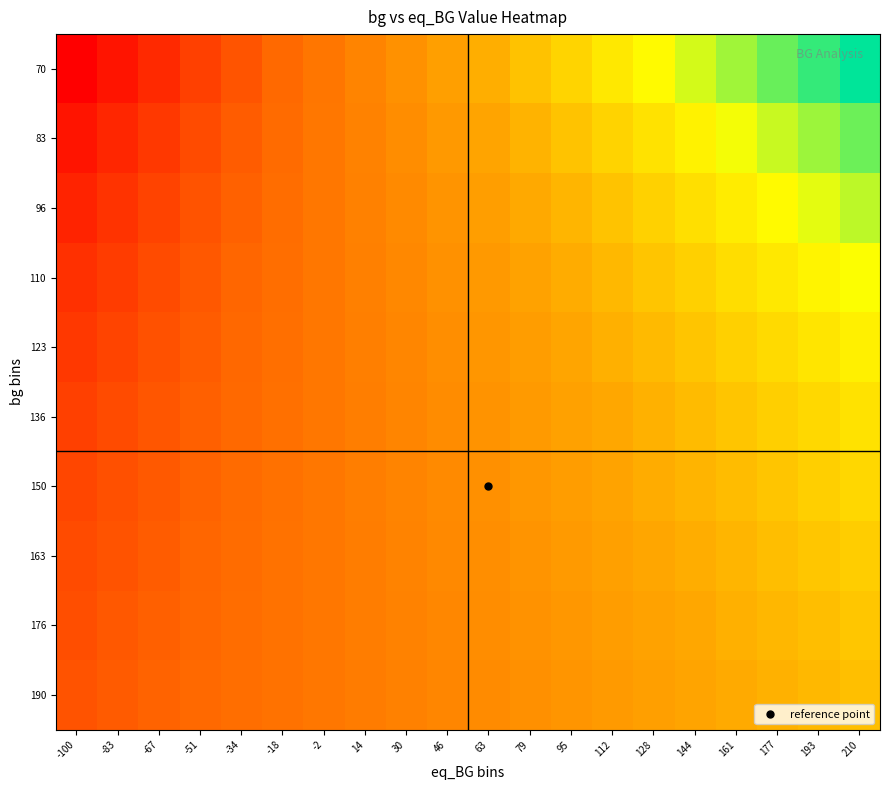

Reading left to right, extract all data points from this chart.

row_0: -100=0.0	-83=0.1	-67=0.1	-51=0.2	-34=0.2	-18=0.3	-2=0.3	14=0.4	30=0.4	46=0.5	63=0.5	79=0.6	95=0.6	112=0.7	128=0.7	144=0.8	161=0.8	177=0.9	193=0.9	210=1.0
row_1: -100=0.1	-83=0.1	-67=0.1	-51=0.2	-34=0.2	-18=0.3	-2=0.3	14=0.4	30=0.4	46=0.4	63=0.5	79=0.5	95=0.6	112=0.6	128=0.7	144=0.7	161=0.8	177=0.8	193=0.8	210=0.9
row_2: -100=0.1	-83=0.1	-67=0.2	-51=0.2	-34=0.2	-18=0.3	-2=0.3	14=0.4	30=0.4	46=0.4	63=0.5	79=0.5	95=0.5	112=0.6	128=0.6	144=0.7	161=0.7	177=0.7	193=0.8	210=0.8
row_3: -100=0.1	-83=0.2	-67=0.2	-51=0.2	-34=0.3	-18=0.3	-2=0.3	14=0.4	30=0.4	46=0.4	63=0.5	79=0.5	95=0.5	112=0.6	128=0.6	144=0.6	161=0.7	177=0.7	193=0.7	210=0.8
row_4: -100=0.1	-83=0.2	-67=0.2	-51=0.2	-34=0.3	-18=0.3	-2=0.3	14=0.3	30=0.4	46=0.4	63=0.4	79=0.5	95=0.5	112=0.5	128=0.6	144=0.6	161=0.6	177=0.6	193=0.7	210=0.7
row_5: -100=0.2	-83=0.2	-67=0.2	-51=0.2	-34=0.3	-18=0.3	-2=0.3	14=0.3	30=0.4	46=0.4	63=0.4	79=0.5	95=0.5	112=0.5	128=0.5	144=0.6	161=0.6	177=0.6	193=0.6	210=0.7
row_6: -100=0.2	-83=0.2	-67=0.2	-51=0.2	-34=0.3	-18=0.3	-2=0.3	14=0.3	30=0.4	46=0.4	63=0.4	79=0.4	95=0.5	112=0.5	128=0.5	144=0.5	161=0.6	177=0.6	193=0.6	210=0.6
row_7: -100=0.2	-83=0.2	-67=0.2	-51=0.3	-34=0.3	-18=0.3	-2=0.3	14=0.3	30=0.4	46=0.4	63=0.4	79=0.4	95=0.5	112=0.5	128=0.5	144=0.5	161=0.5	177=0.6	193=0.6	210=0.6
row_8: -100=0.2	-83=0.2	-67=0.2	-51=0.3	-34=0.3	-18=0.3	-2=0.3	14=0.3	30=0.4	46=0.4	63=0.4	79=0.4	95=0.4	112=0.5	128=0.5	144=0.5	161=0.5	177=0.5	193=0.6	210=0.6
row_9: -100=0.2	-83=0.2	-67=0.2	-51=0.3	-34=0.3	-18=0.3	-2=0.3	14=0.3	30=0.4	46=0.4	63=0.4	79=0.4	95=0.4	112=0.5	128=0.5	144=0.5	161=0.5	177=0.5	193=0.6	210=0.6